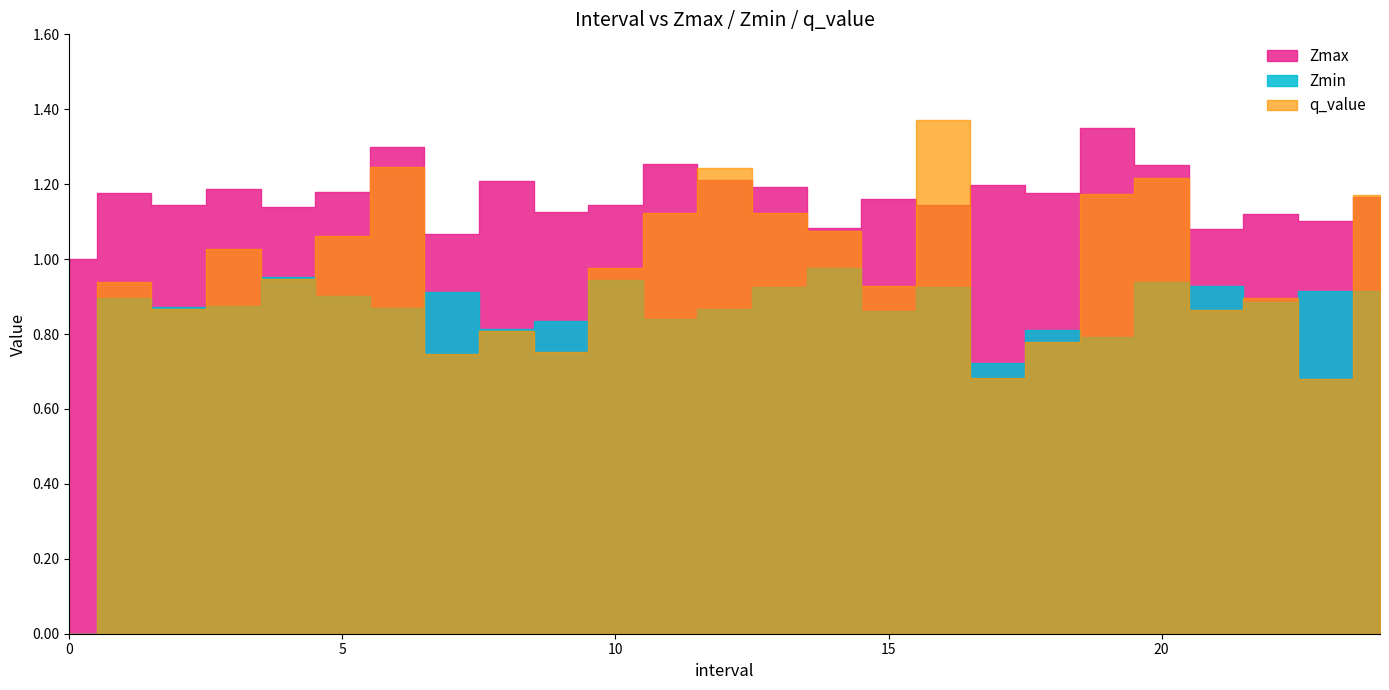

At which category is the sum across all series the highest?

16